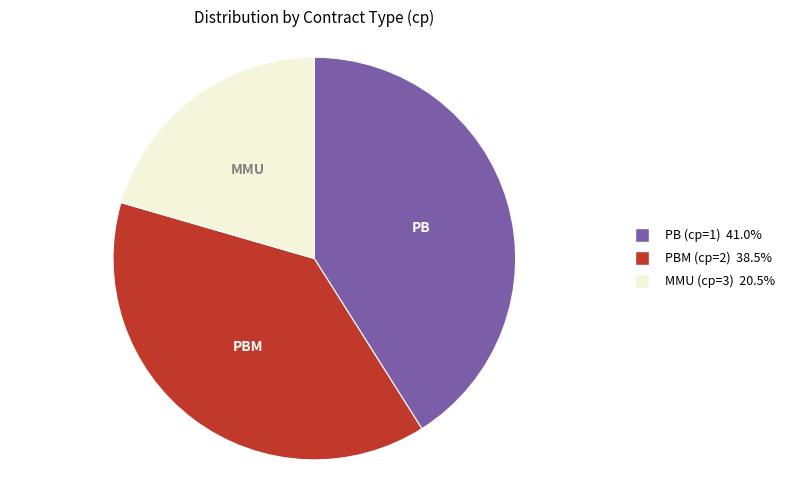

Is the sum of PB (cp=1) and MMU (cp=3) greater than half?

Yes